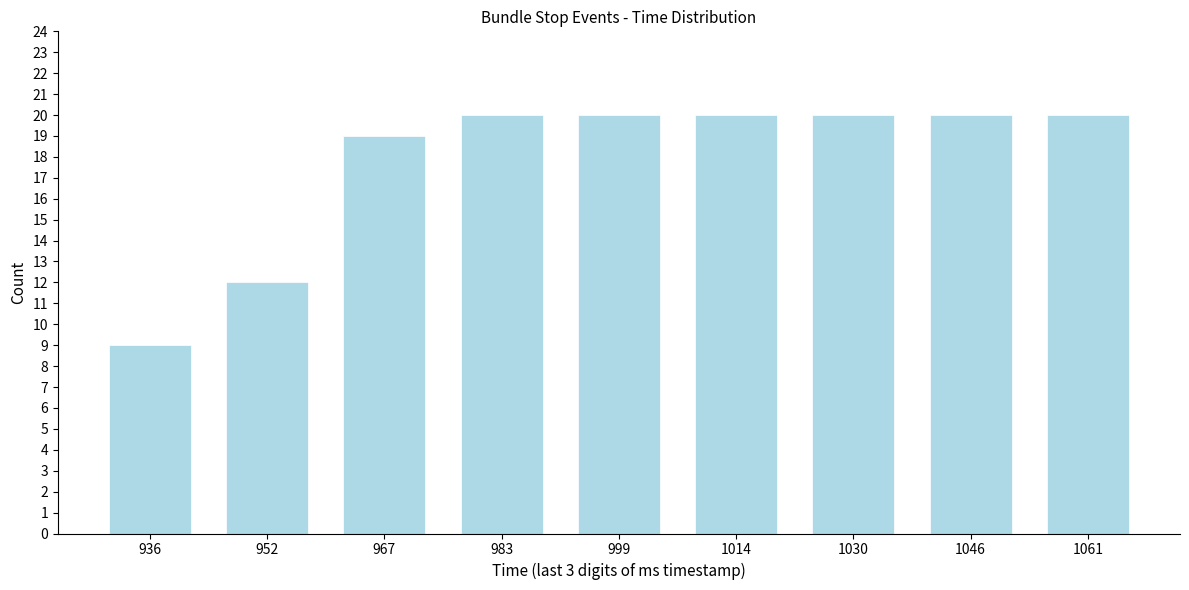

Reading left to right, list all the values displayed in this chart.

9	12	19	20	20	20	20	20	20